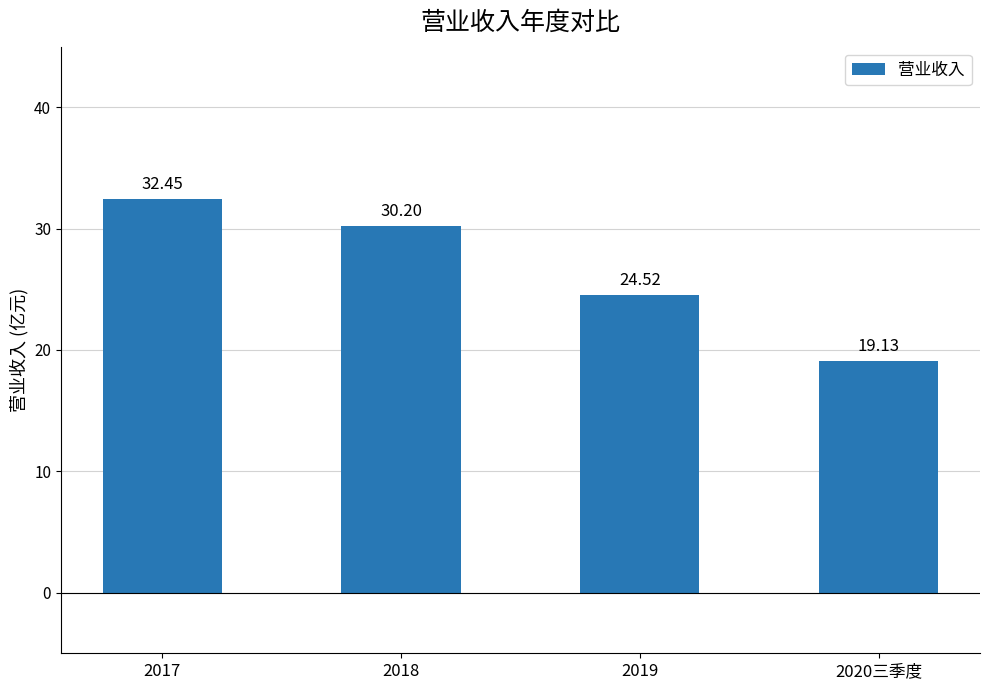

Rank the categories by value from lowest to highest.

2020三季度, 2019, 2018, 2017